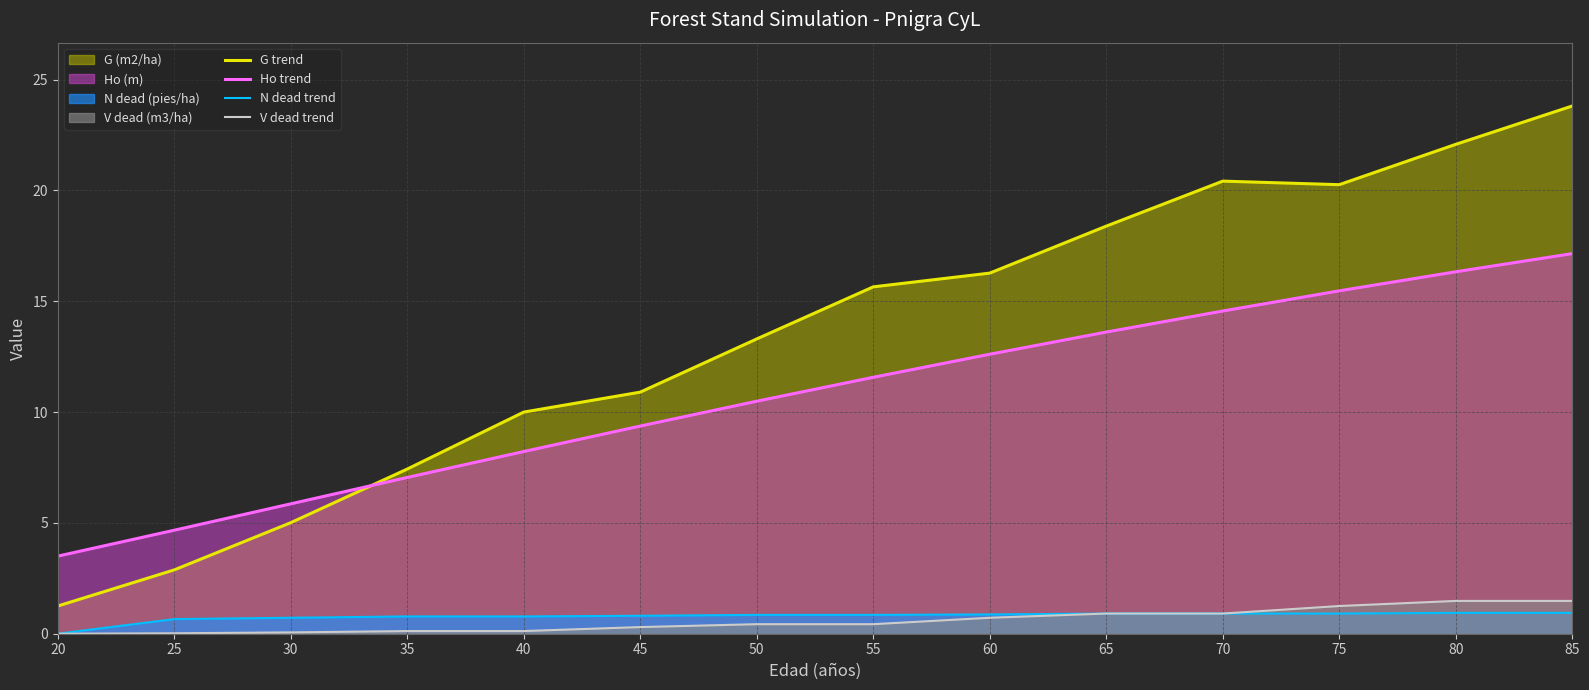

True or false: V dead trend and N dead trend cross at least once.

False